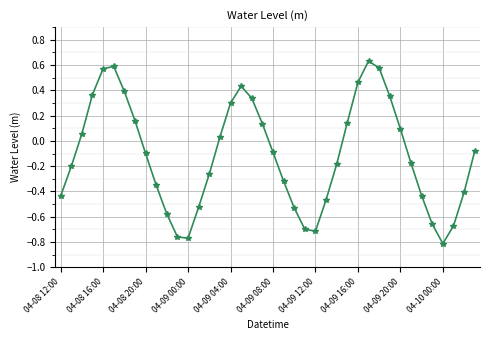

What is the difference between the maximum and minimum values?

1.4